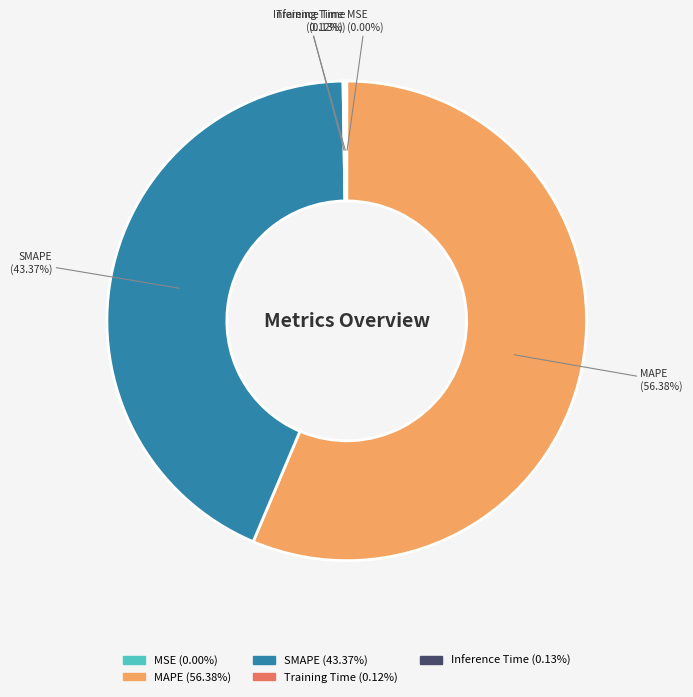

To the nearest percent, what portion does MAPE represent?

56%